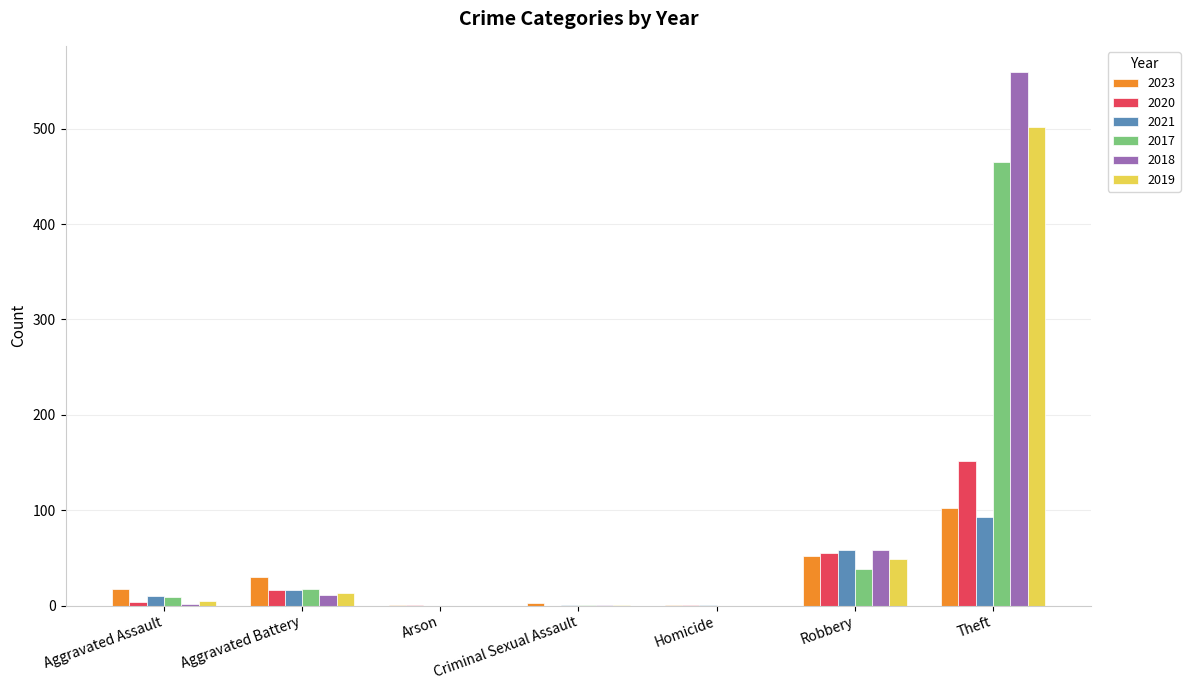

What is the spread (max minus min) of values at Aggravated Battery?

19